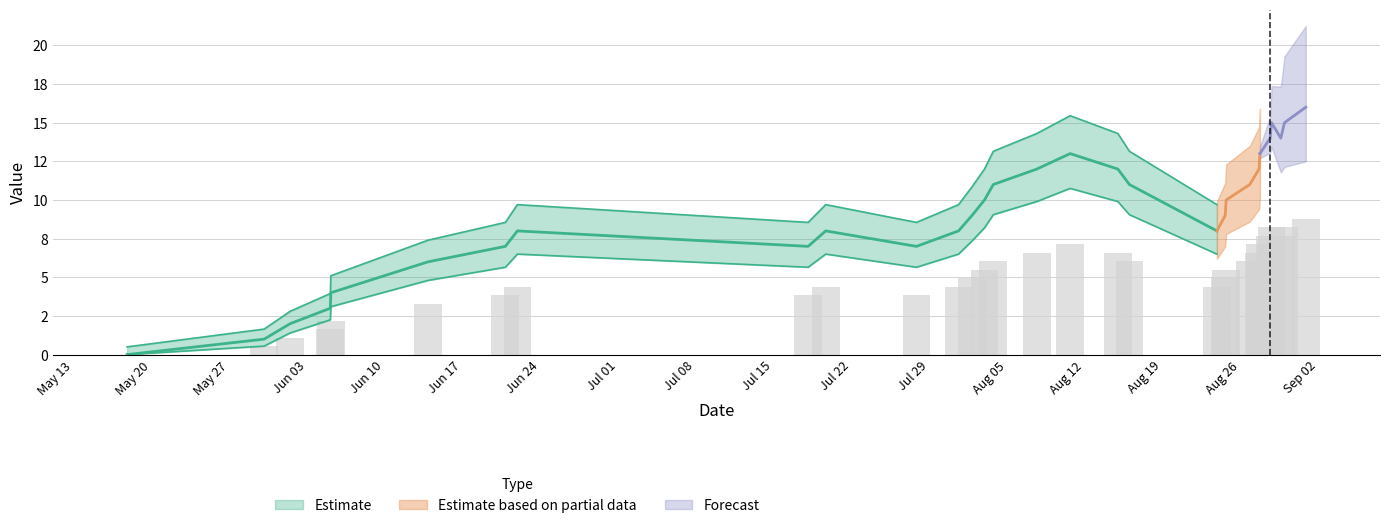

What is the difference between the second highest and minimum values?

8.2